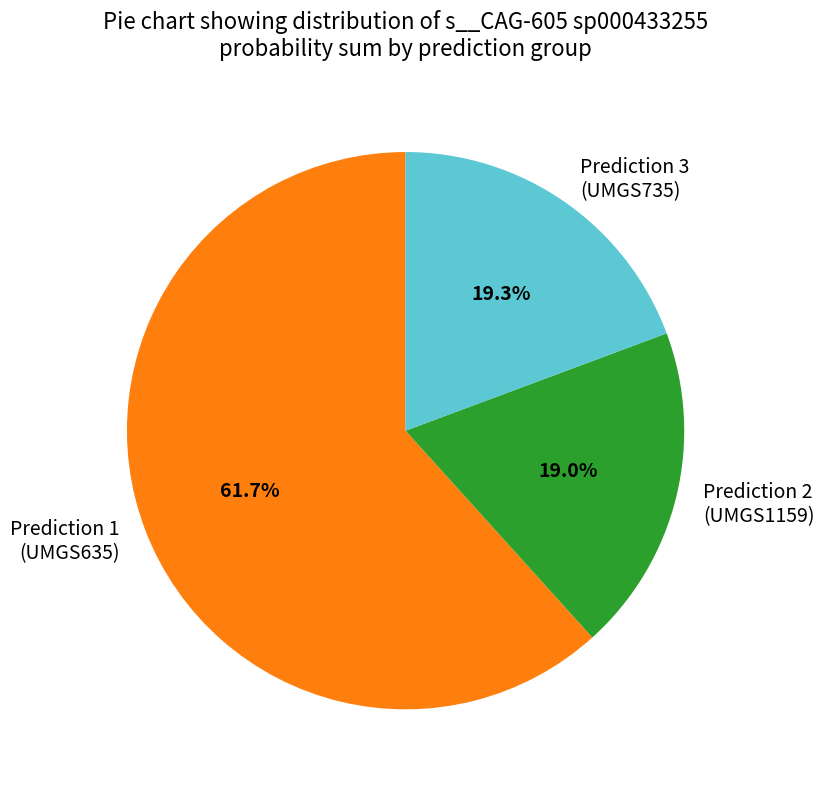

Is there any slice that represents more than half of the pie?

Yes